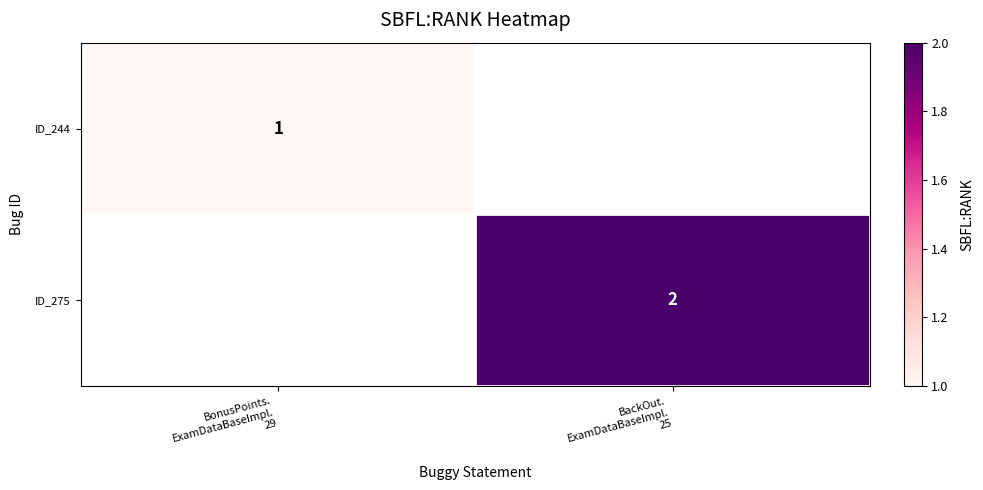

Which series has the widest spread of values?

ID_244